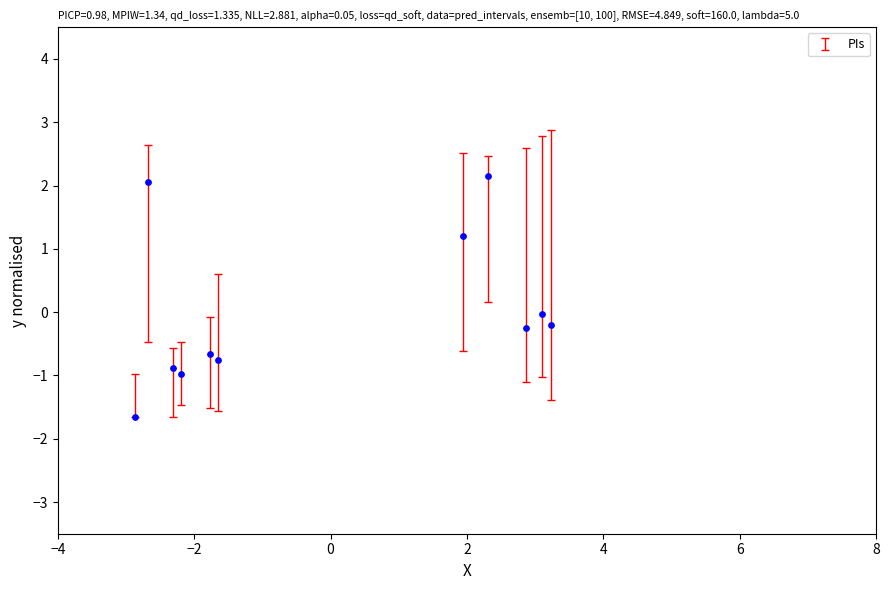

What is the range of X values (max minus min)?

6.1